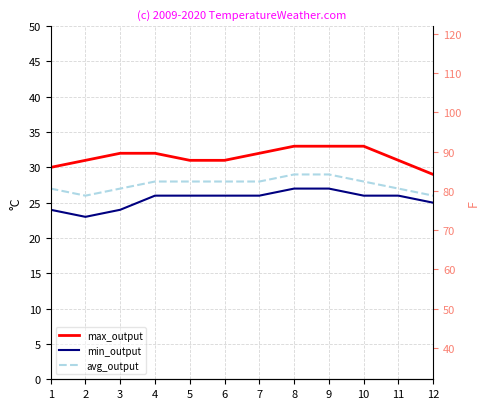

What is the total value across all series at 4?

86